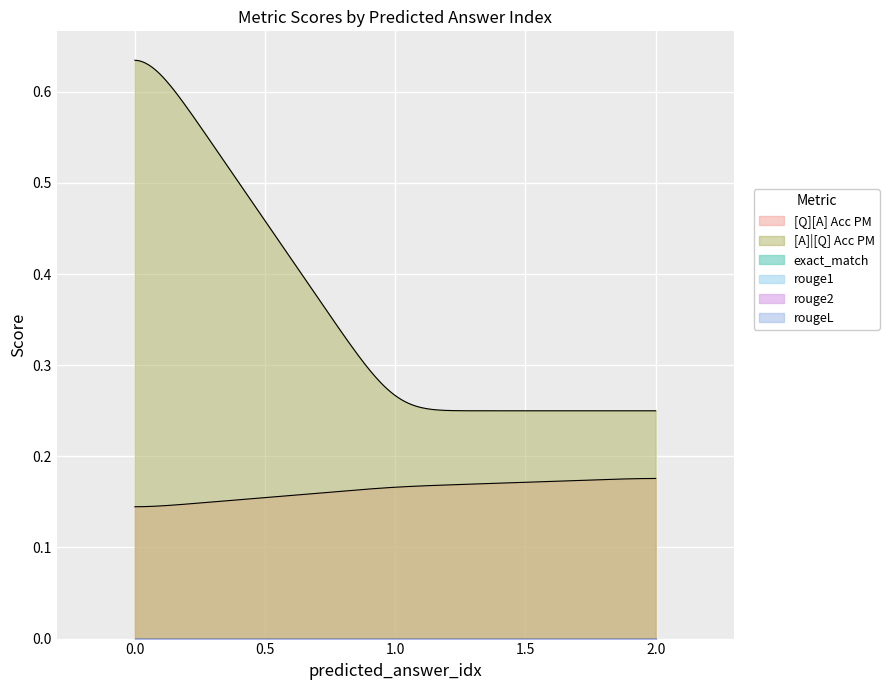

At 0, list the series in order from largest to smallest.

[A]|[Q] Acc PM, [Q][A] Acc PM, exact_match, rouge1, rouge2, rougeL